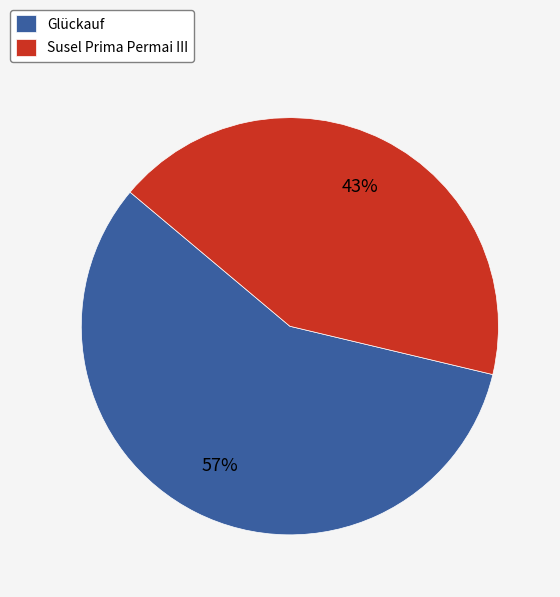

To the nearest percent, what percentage of the pie is Glückauf?

57%